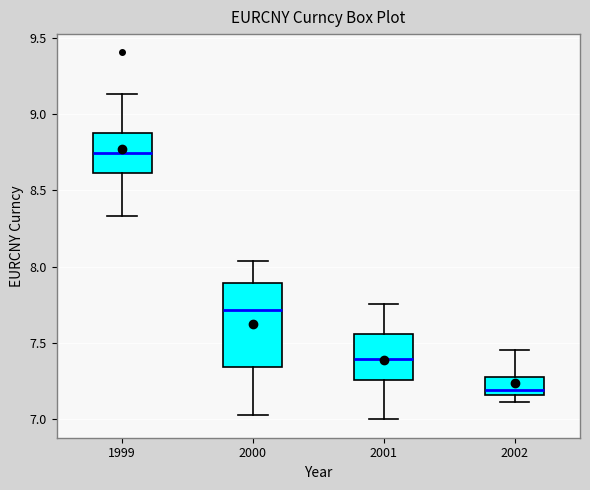

Reading left to right, transcribe this box plot: for each box, give where its median line is, the range the box spans, and where its two whiskers end, as read against the y-axis. The values are not printed on the chart, so give them approximately, as read against the axis.

1999: median 8.75, box 8.60 to 8.90, whiskers 8.35 to 9.15
2000: median 7.70, box 7.35 to 7.90, whiskers 7.05 to 8.05
2001: median 7.40, box 7.25 to 7.55, whiskers 7.00 to 7.75
2002: median 7.20, box 7.15 to 7.25, whiskers 7.10 to 7.45